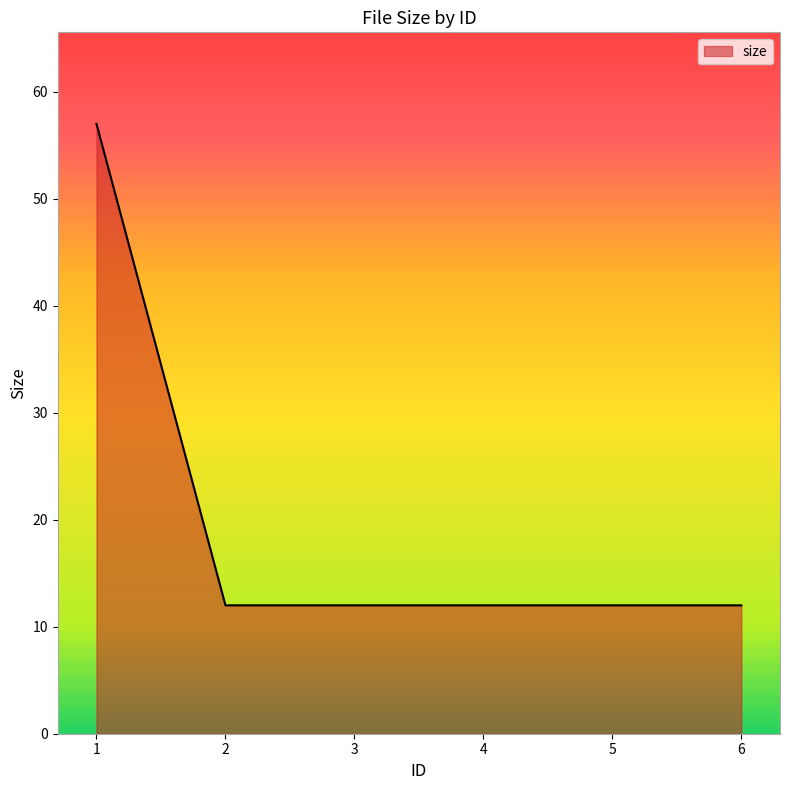

What is the difference between the maximum and minimum values?

45